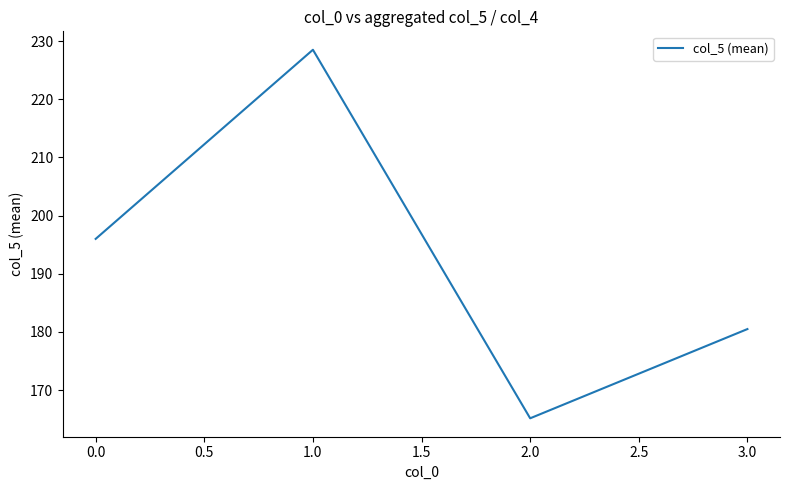

Is it true that the value at 3.0 is 180.5?

True